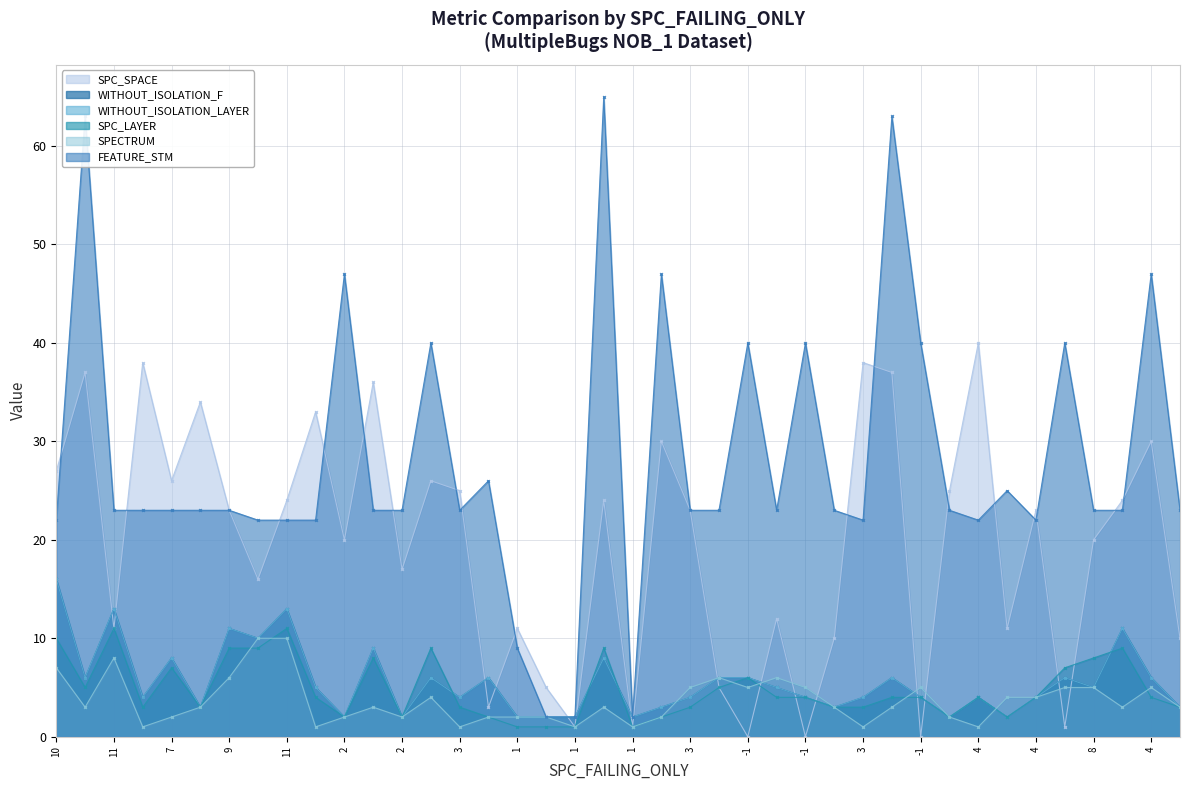

Where is SPC_LAYER nearest to the value 6?

-1